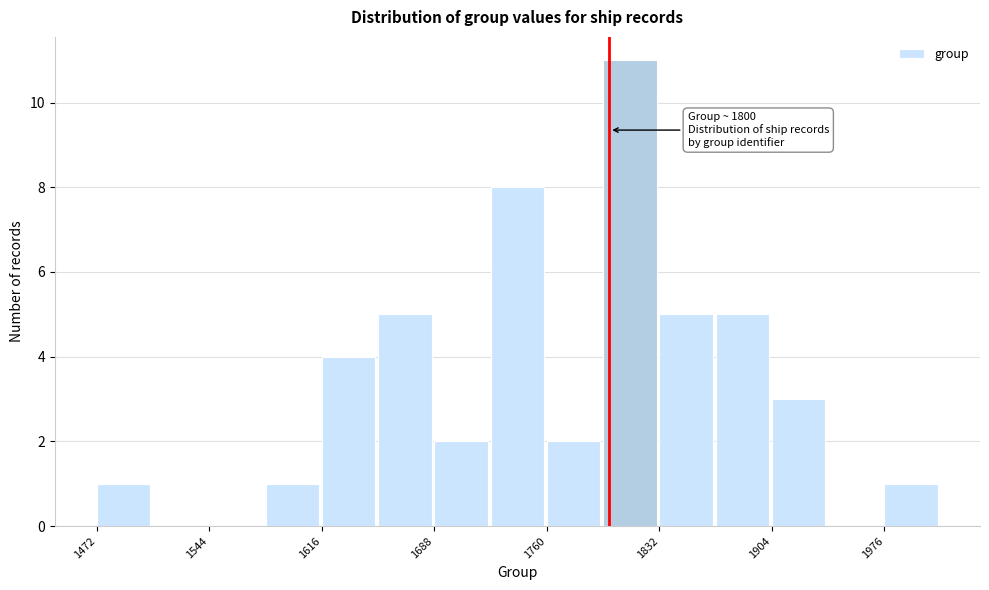

Read against the x-axis, roughly where is the centre of the tallest bar?

1810